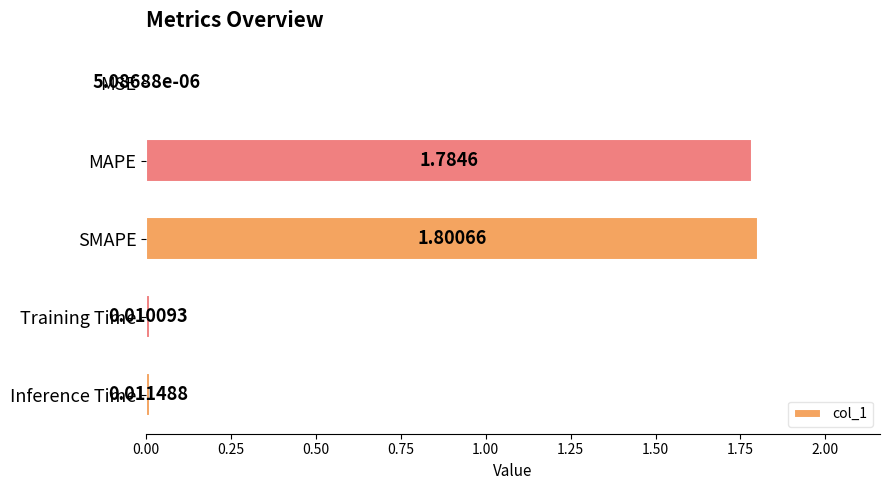

How many data points does each series have?

5